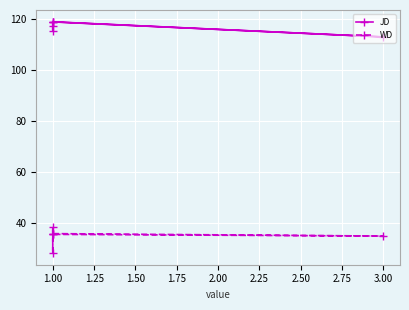

Rank the series by their average value, from highest to lowest.

JD, WD